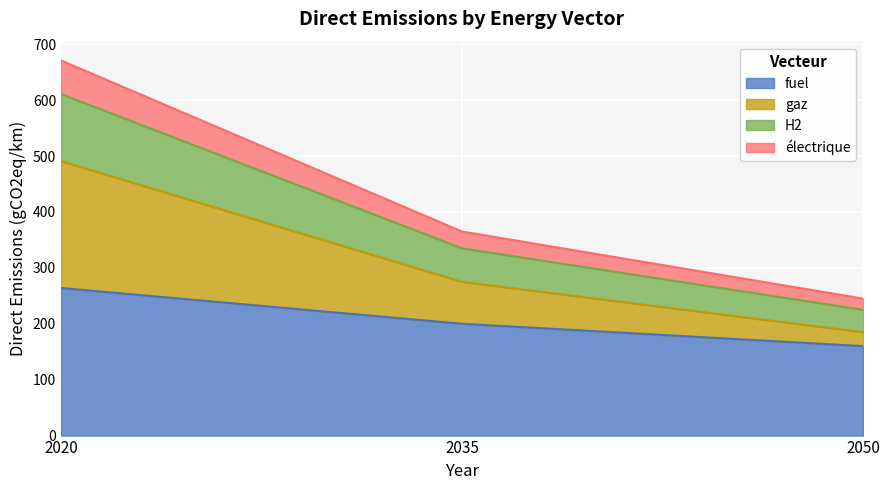

At which category is the sum across all series the highest?

2020